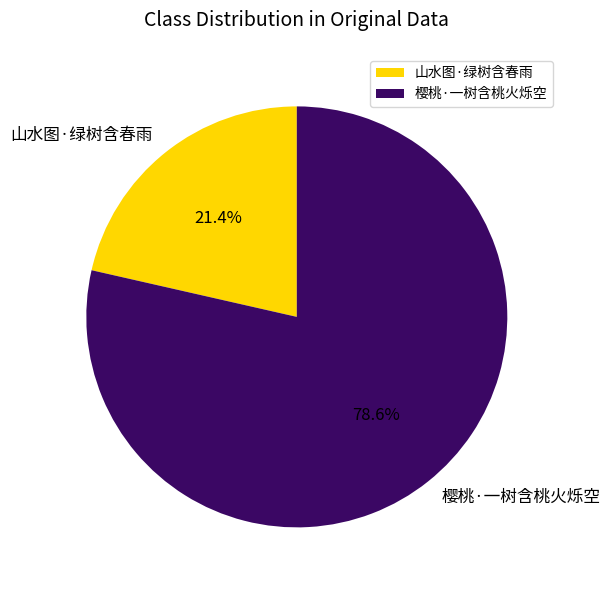

To the nearest percent, what portion does 山水图·绿树含春雨 represent?

21%